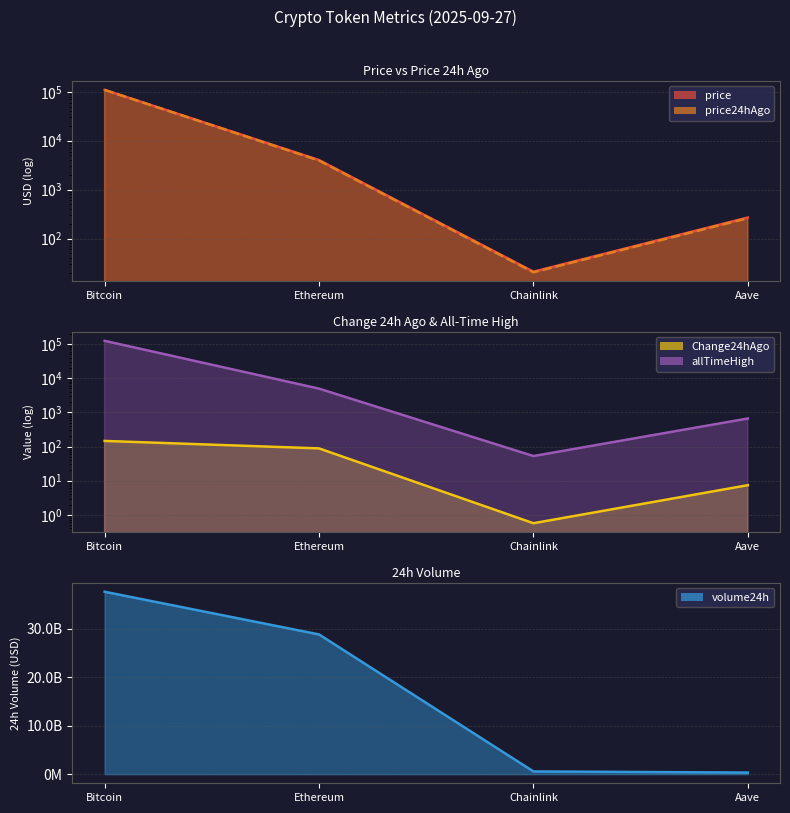

True or false: Change24hAgo and price intersect in this chart.

False